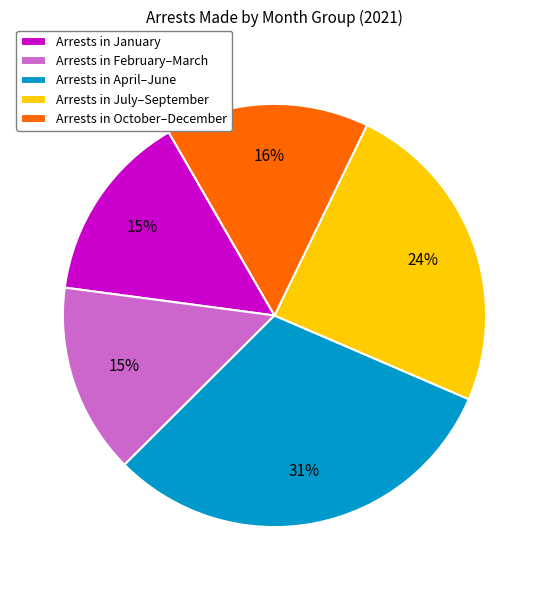

To the nearest percent, what is the average slice percentage?

20%